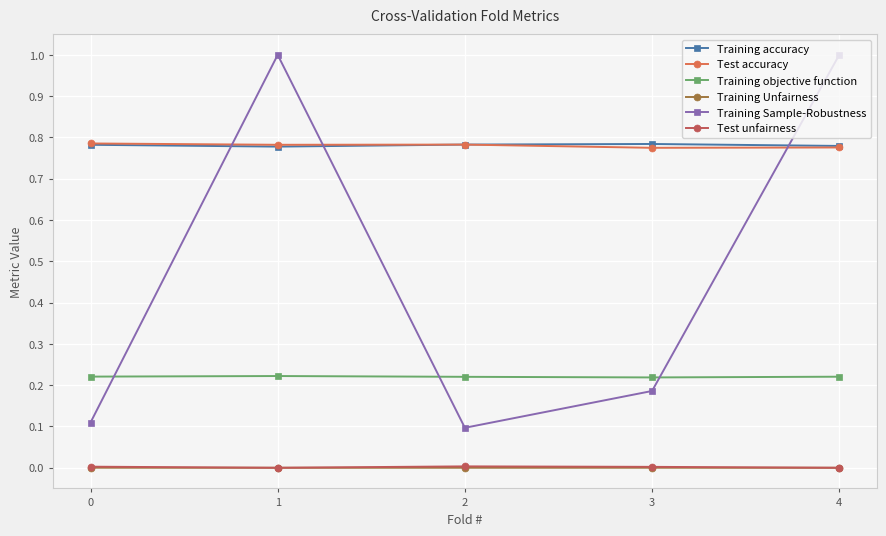

The value of Training Sample-Robustness at 0 is 0.1. True or false?

True